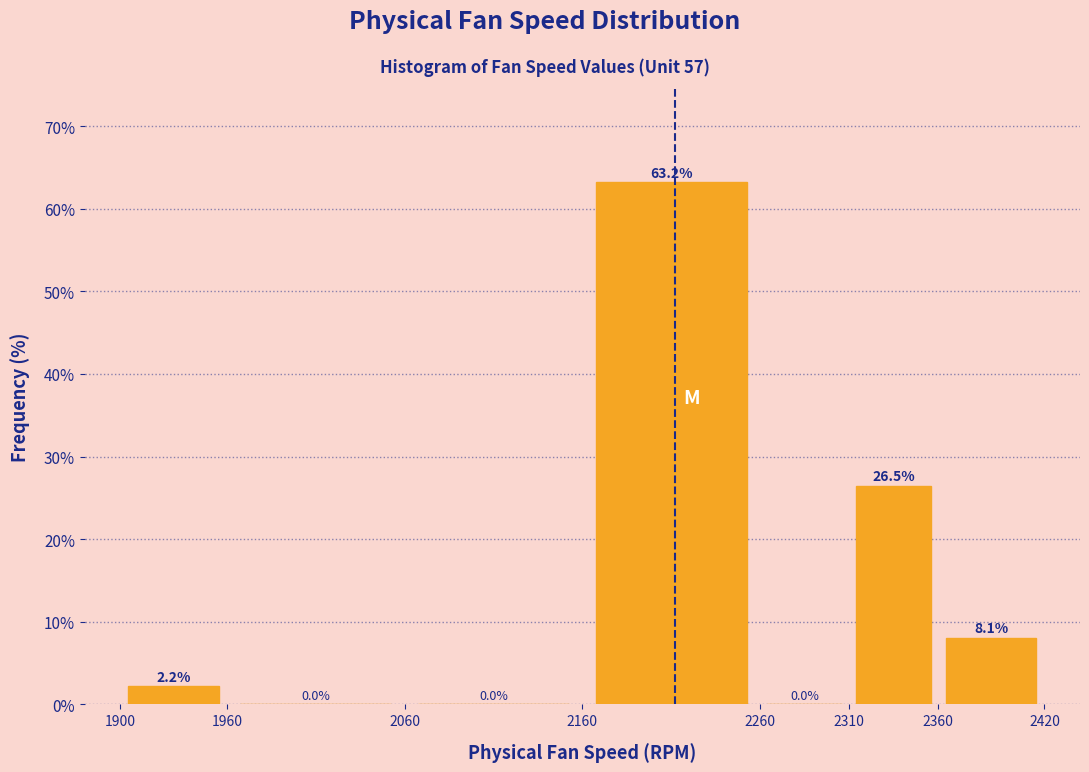

How tall is the bar that spans 2360 to 2420 on the x-axis?

8.1